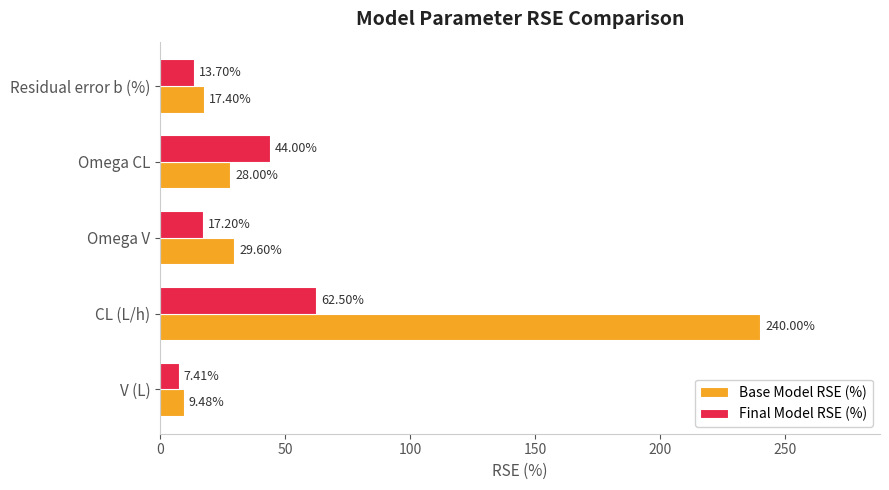

At how many categories does at least one series exceed 21?

3